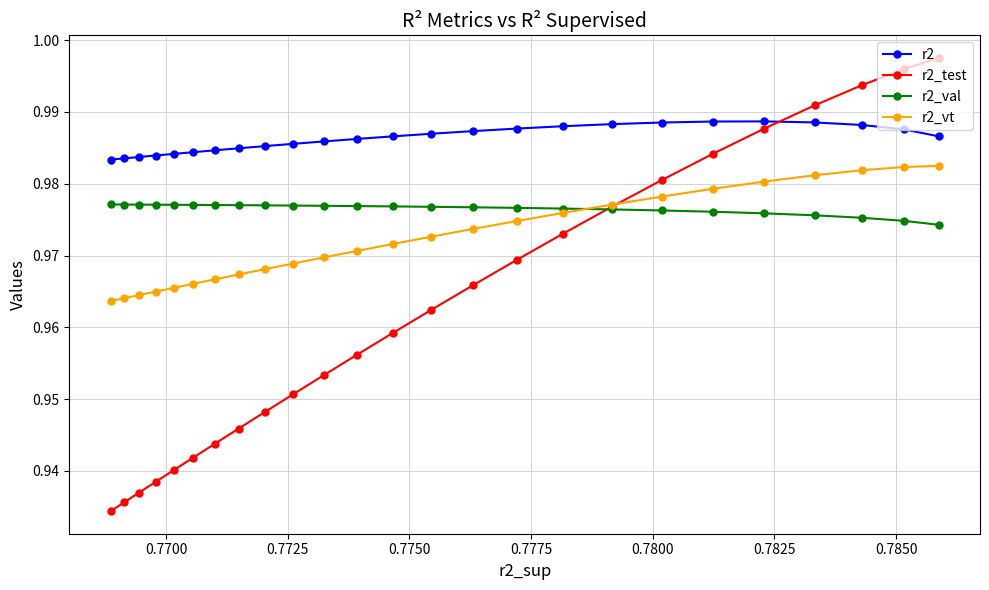

Reading left to right, extract all data points from this chart.

r2: 1.0	1.0	1.0	1.0	1.0	1.0	1.0	1.0	1.0	1.0	1.0	1.0	1.0	1.0	1.0	1.0	1.0	1.0	1.0	1.0	1.0	1.0	1.0	1.0	1.0
r2_test: 1.0	1.0	1.0	1.0	1.0	1.0	1.0	1.0	1.0	1.0	1.0	1.0	1.0	1.0	1.0	1.0	0.9	0.9	0.9	0.9	0.9	0.9	0.9	0.9	0.9
r2_val: 1.0	1.0	1.0	1.0	1.0	1.0	1.0	1.0	1.0	1.0	1.0	1.0	1.0	1.0	1.0	1.0	1.0	1.0	1.0	1.0	1.0	1.0	1.0	1.0	1.0
r2_vt: 1.0	1.0	1.0	1.0	1.0	1.0	1.0	1.0	1.0	1.0	1.0	1.0	1.0	1.0	1.0	1.0	1.0	1.0	1.0	1.0	1.0	1.0	1.0	1.0	1.0